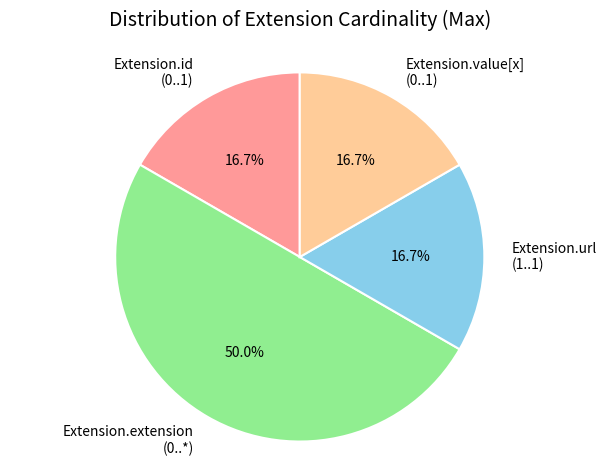

To the nearest percent, what is the difference between the largest and smallest slice percentages?

33%